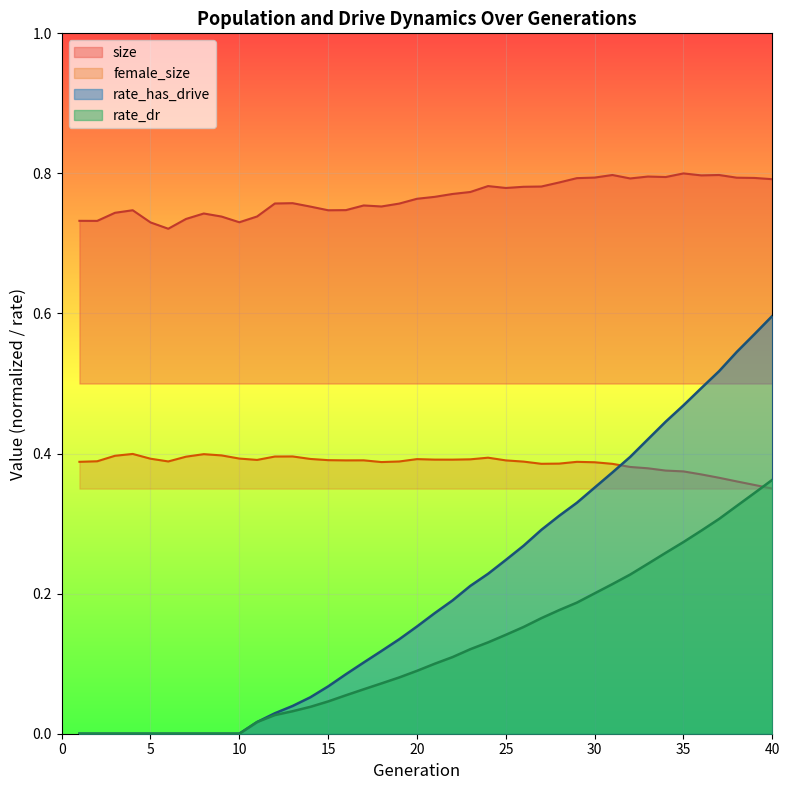

True or false: rate_has_drive and size cross at least once.

False